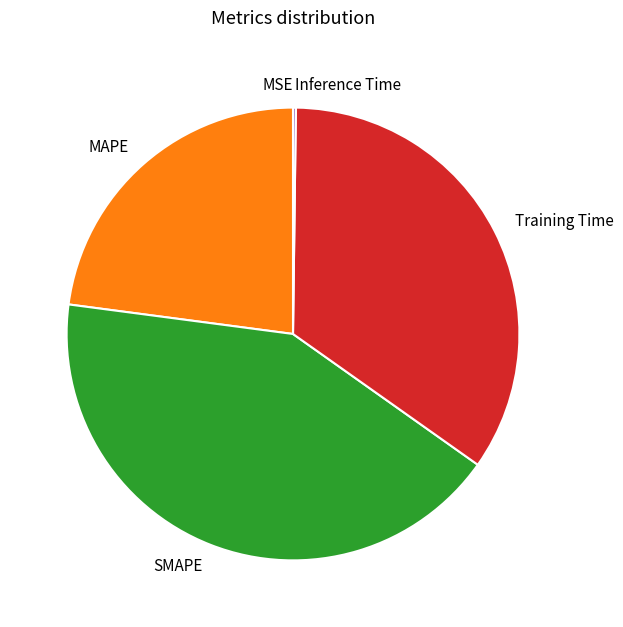

The Training Time slice represents 35% of the pie. True or false?

True